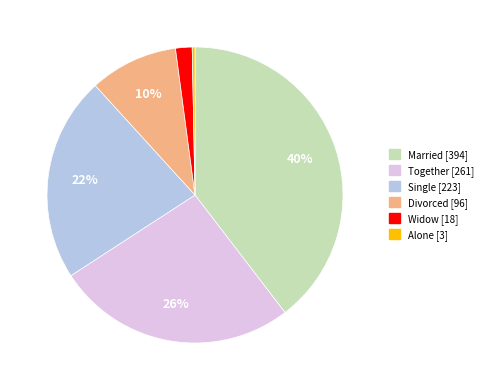

True or false: Alone accounts for 12% of the total.

False